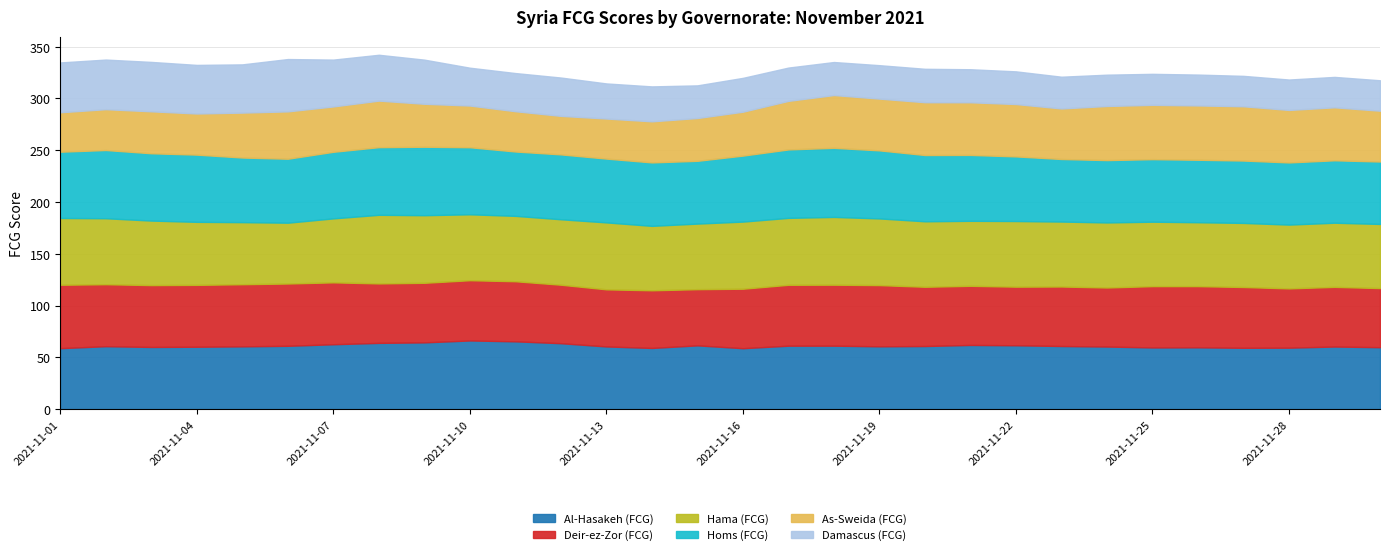

What is the difference between the Hama (FCG) values at 2021-11-06 and 2021-11-08?

7.5